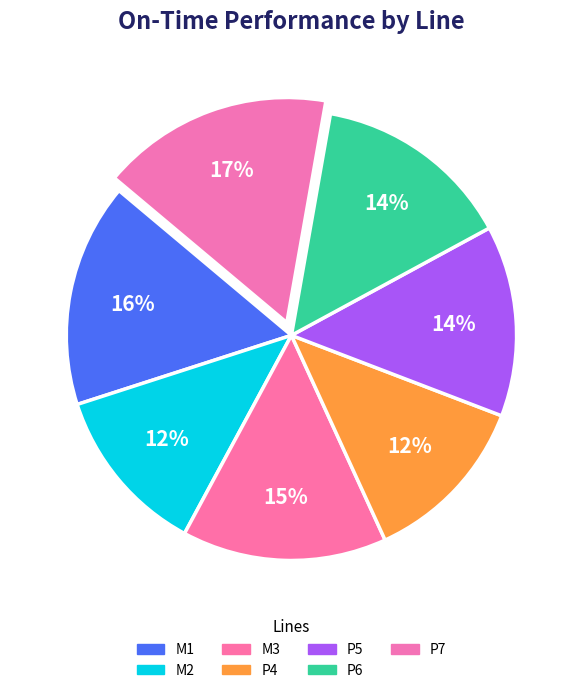

What portion of the pie excludes M1?

83.9%